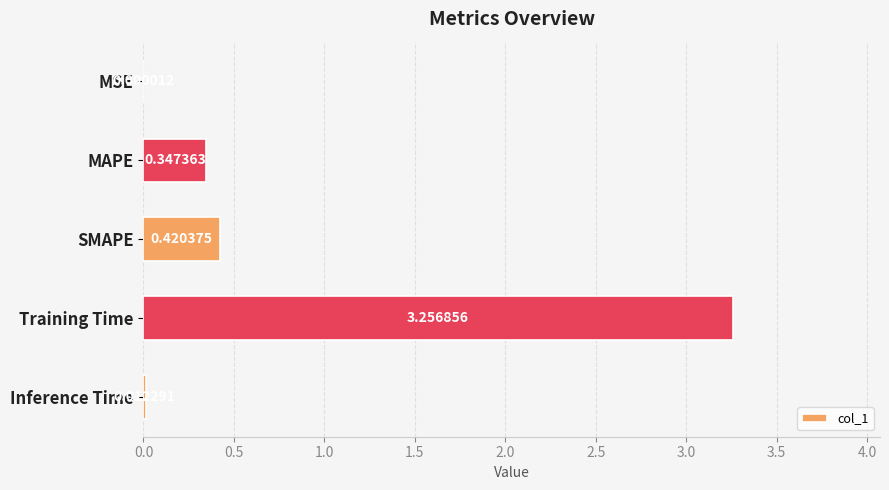

Between Training Time and MAPE, which is larger?

Training Time